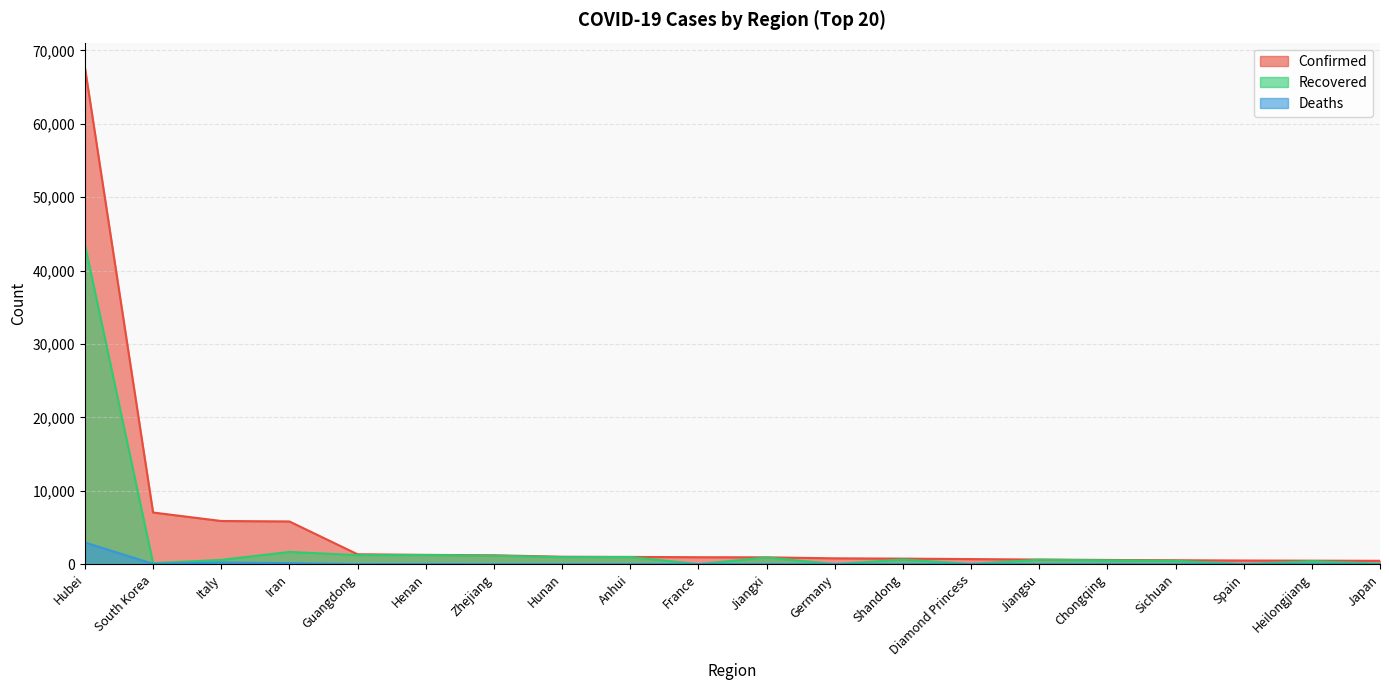

At which category does Recovered reach its first local valley?

South Korea